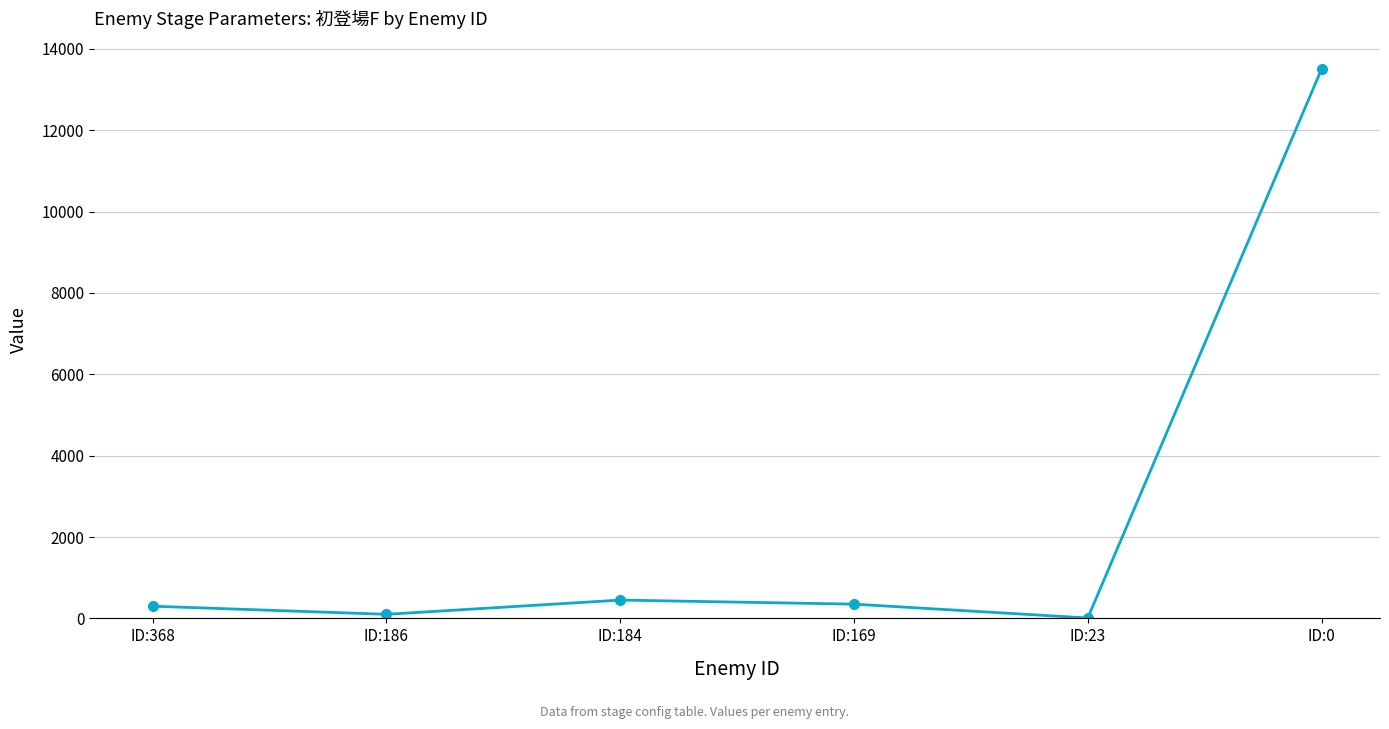

What is the smallest value displayed?

10